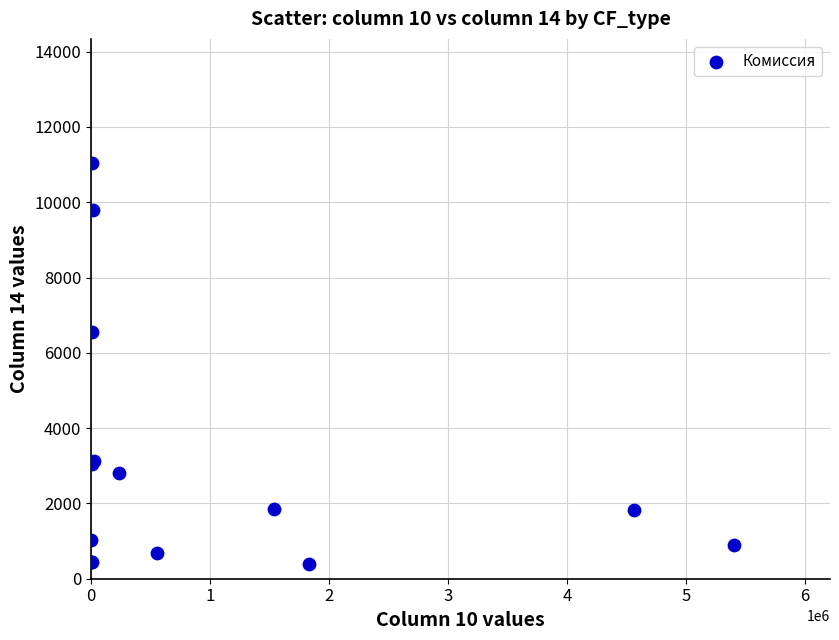

What Y value in the scatter plot is closest to 5704?

6543.4